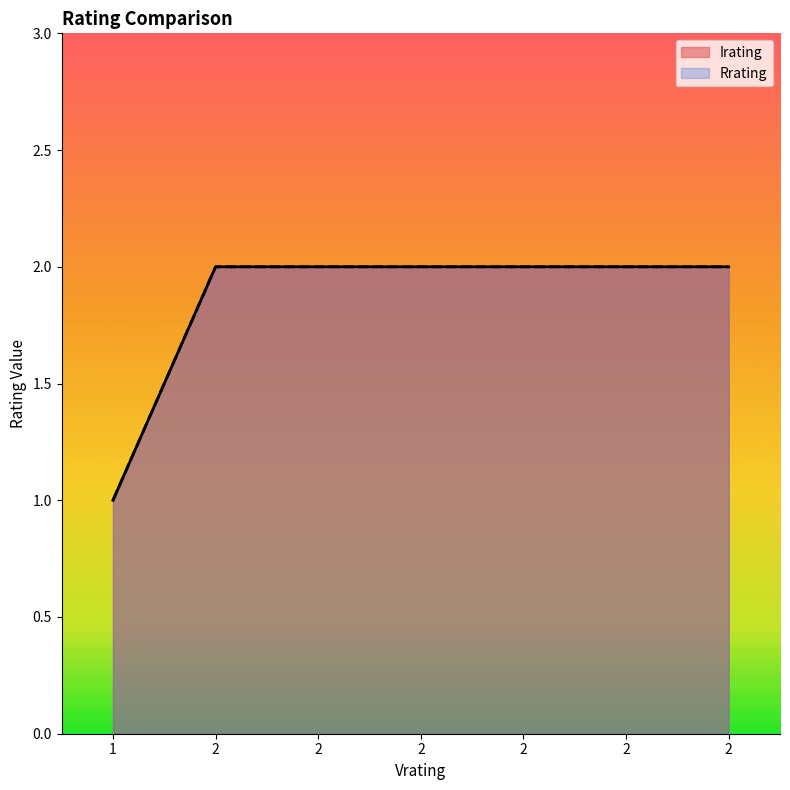

What is the average value of the Irating series?

2